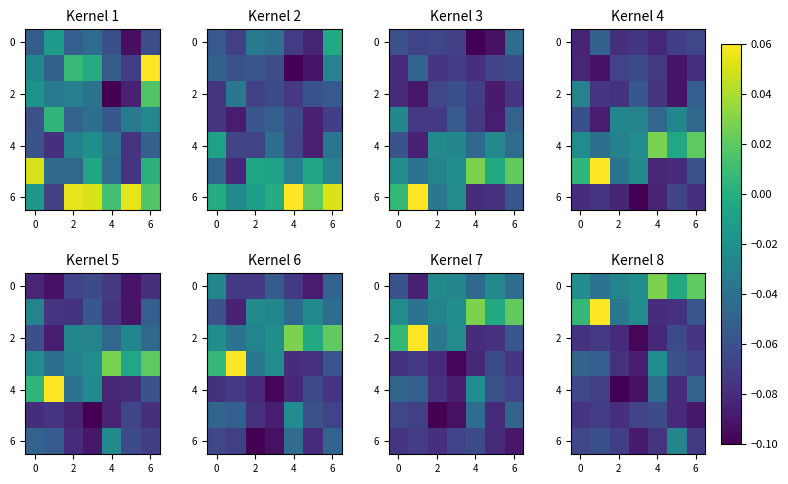

The 6 series shows -0.1 at 2. True or false?

True